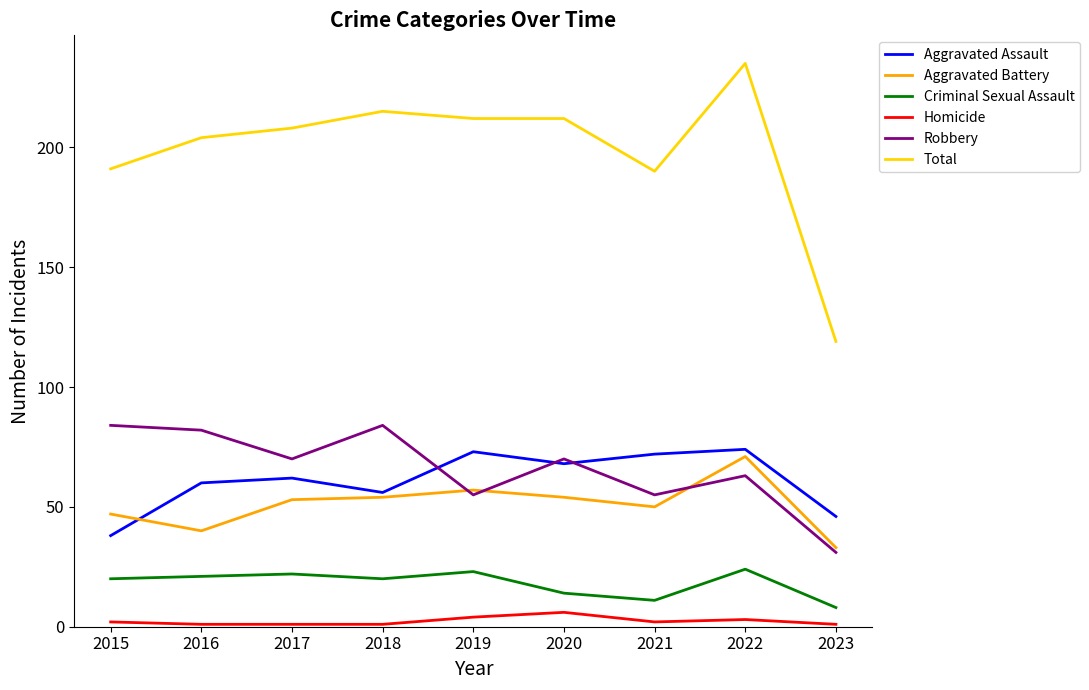

Reading right to left, what are all the values shown in this chart?

Aggravated Assault: 2023=46	2022=74	2021=72	2020=68	2019=73	2018=56	2017=62	2016=60	2015=38
Aggravated Battery: 2023=33	2022=71	2021=50	2020=54	2019=57	2018=54	2017=53	2016=40	2015=47
Criminal Sexual Assault: 2023=8	2022=24	2021=11	2020=14	2019=23	2018=20	2017=22	2016=21	2015=20
Homicide: 2023=1	2022=3	2021=2	2020=6	2019=4	2018=1	2017=1	2016=1	2015=2
Robbery: 2023=31	2022=63	2021=55	2020=70	2019=55	2018=84	2017=70	2016=82	2015=84
Total: 2023=119	2022=235	2021=190	2020=212	2019=212	2018=215	2017=208	2016=204	2015=191